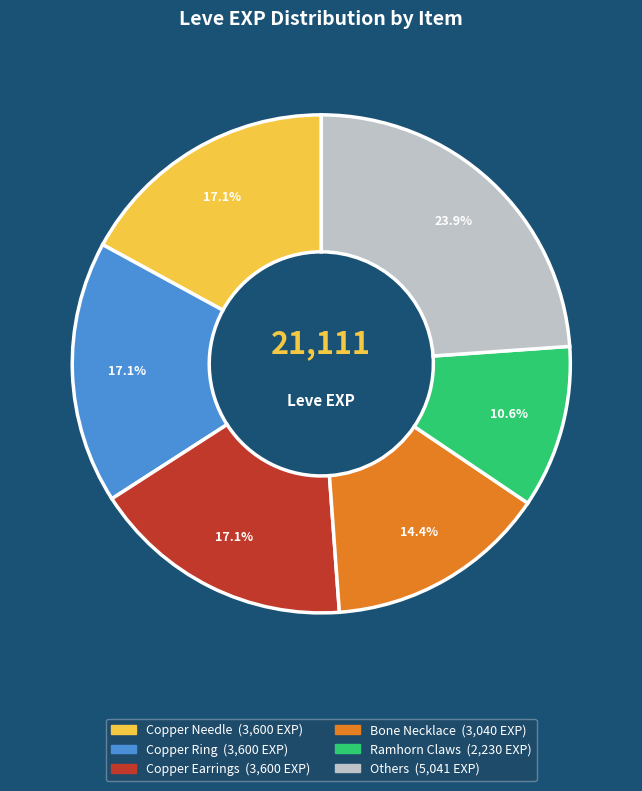

Does any single category account for the majority?

No